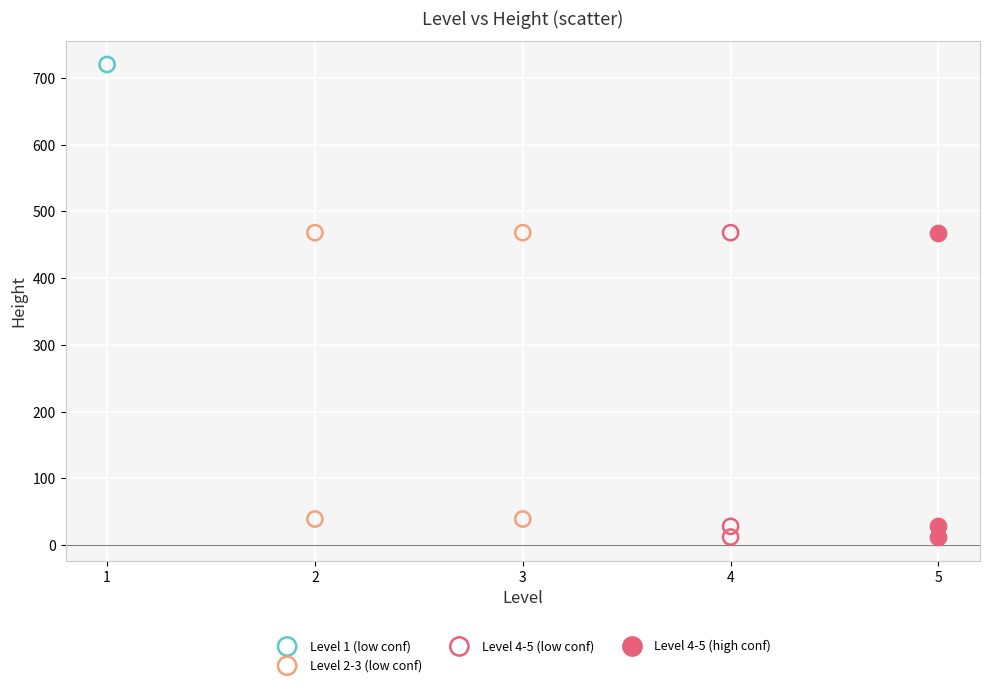

What are all the series names shown in the legend?

Level 1 (low conf), Level 2-3 (low conf), Level 4-5 (low conf), Level 4-5 (high conf)